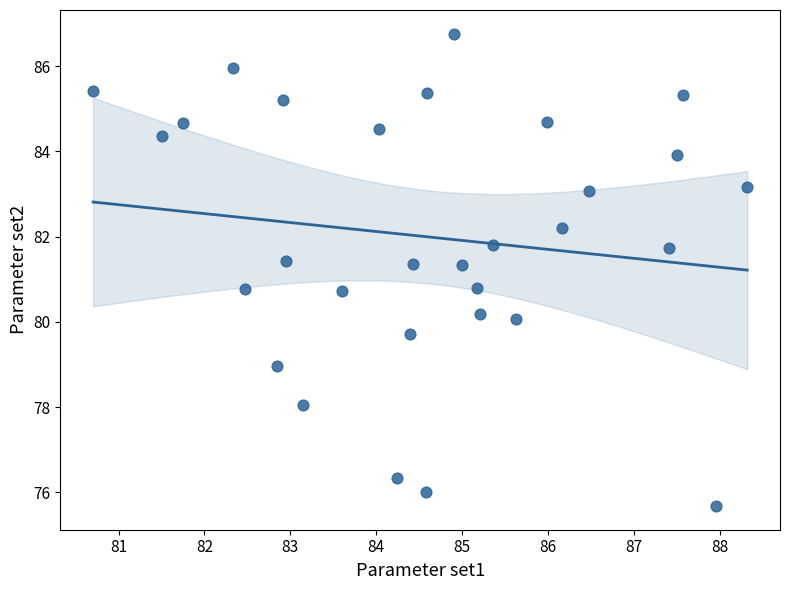

What is the range of Y values (max minus min)?

11.1